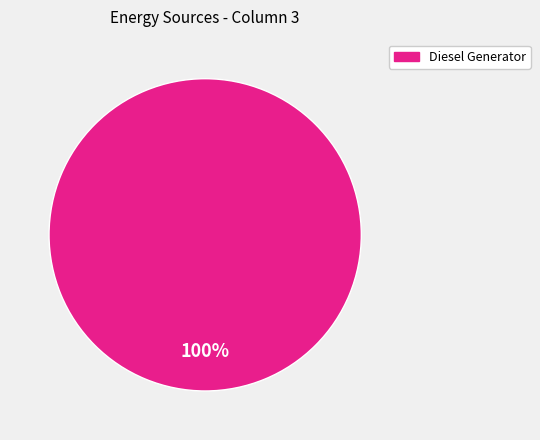

To the nearest percent, what percentage of the pie is Diesel Generator?

100%